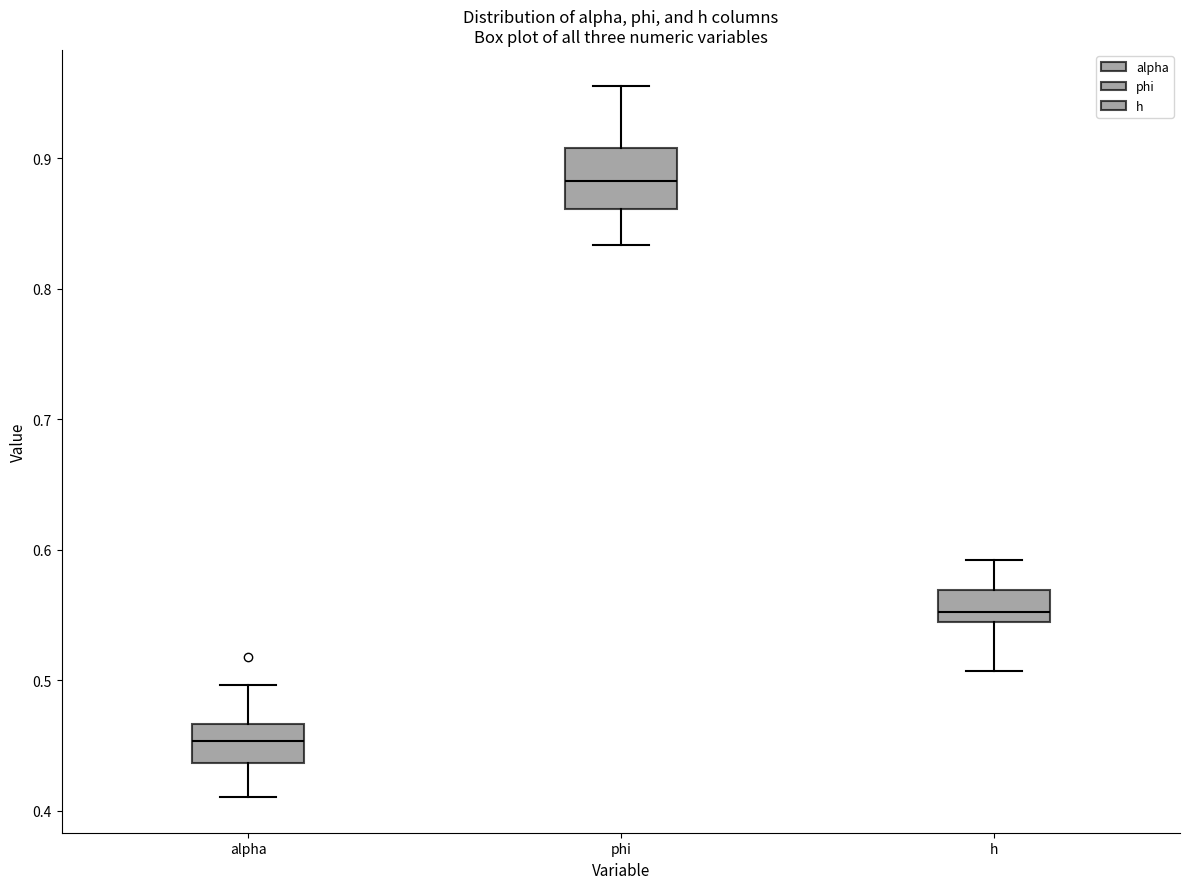

Where does the upper whisker of the box for alpha end on the y-axis? The values are not printed on the chart, so give them approximately, as read against the axis.

0.50